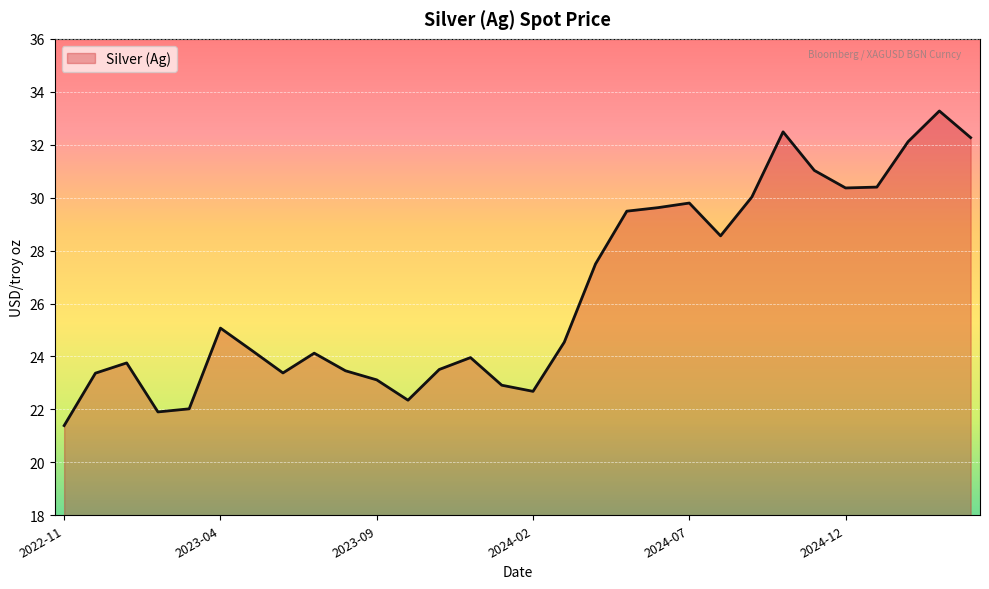

What is the minimum value shown in the chart?

21.4